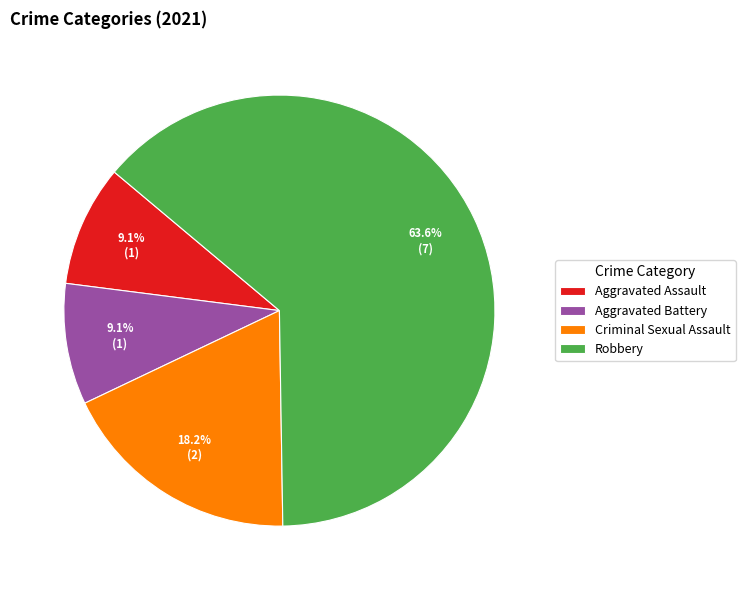

What percentage is NOT represented by Aggravated Battery?

90.9%